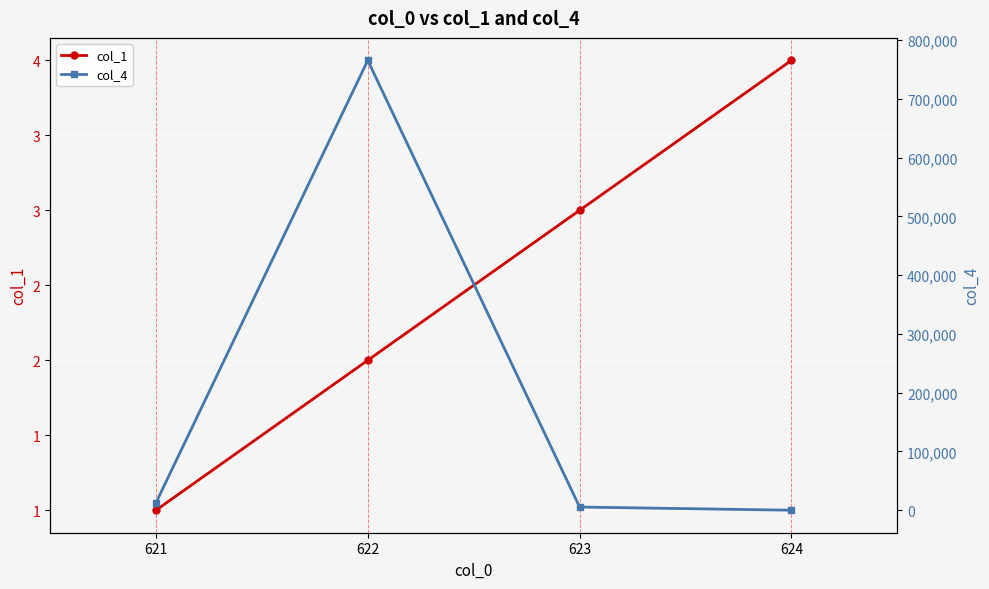

What is the lowest value of the col_4 series?

2